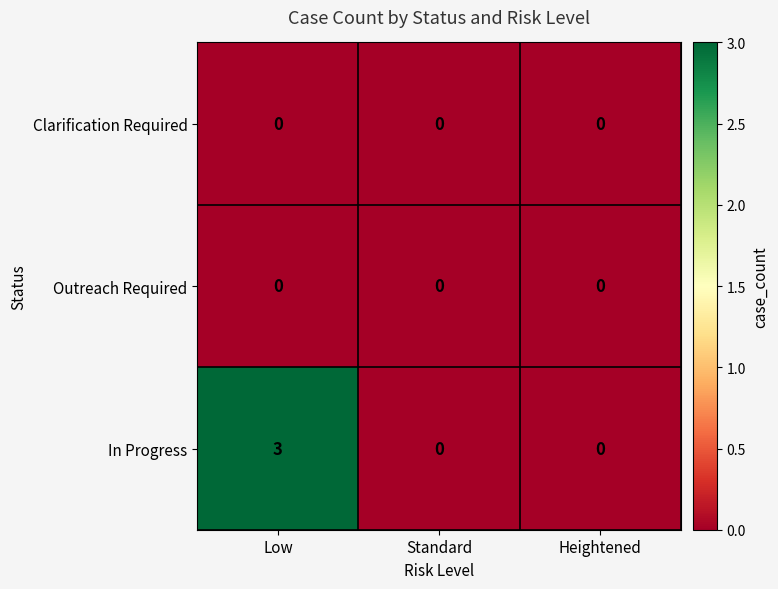

Which series has the widest spread of values?

In Progress